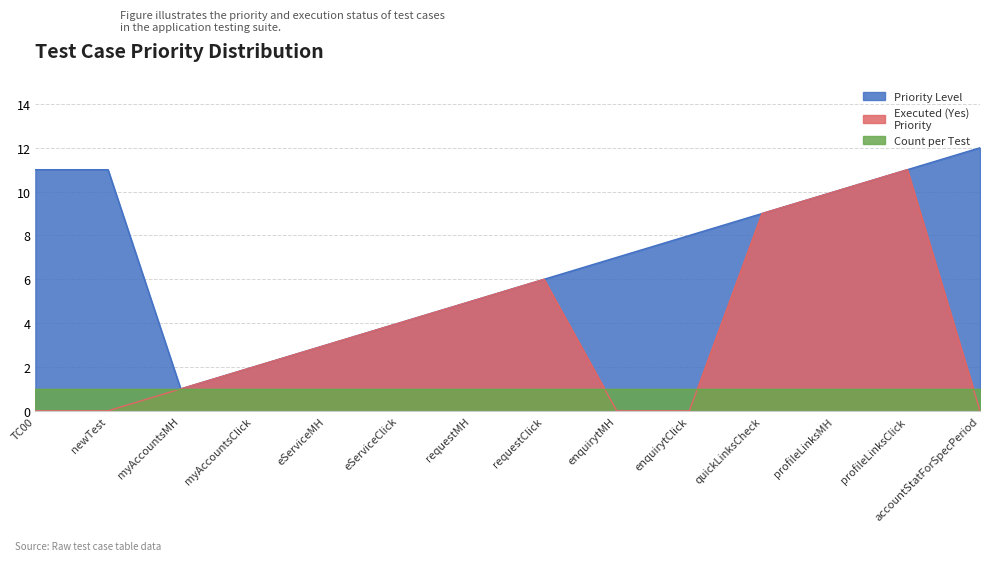

Where does the data first go above 8?

TC00